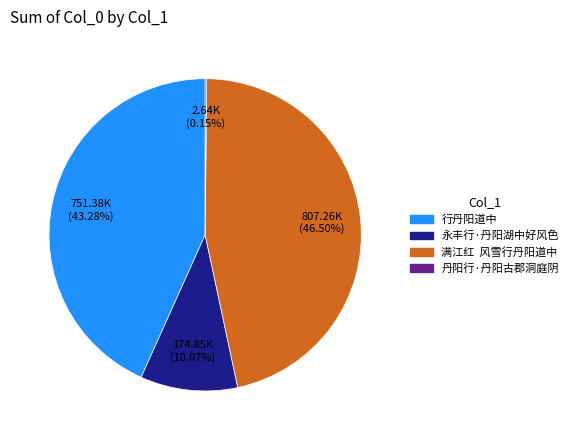

Is it true that 行丹阳道中 is 43% of the pie?

True